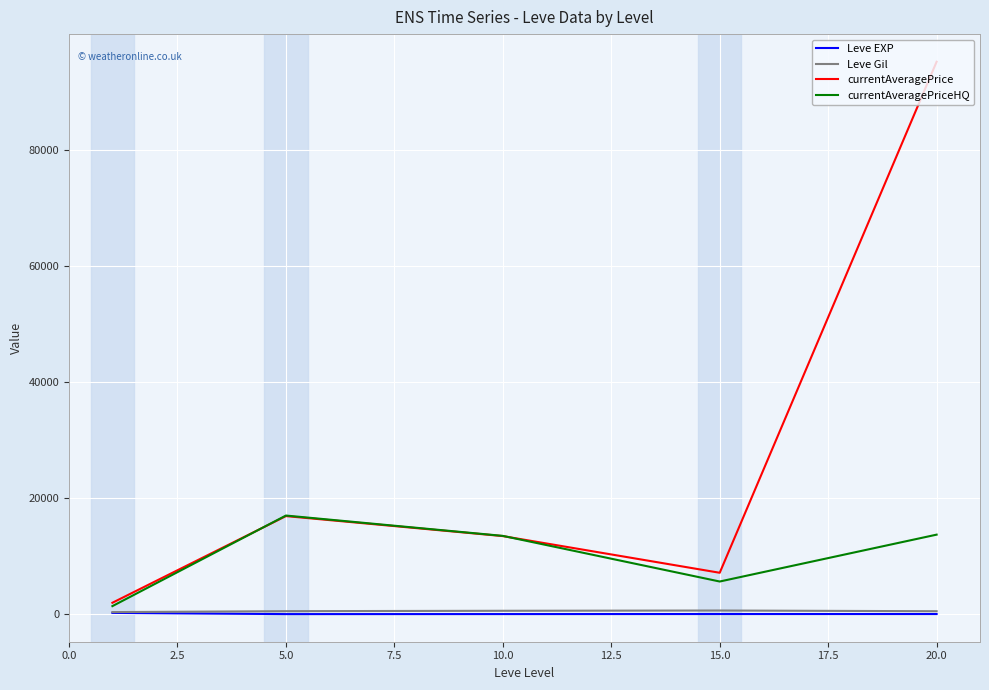

Which series has the widest spread of values?

currentAveragePrice